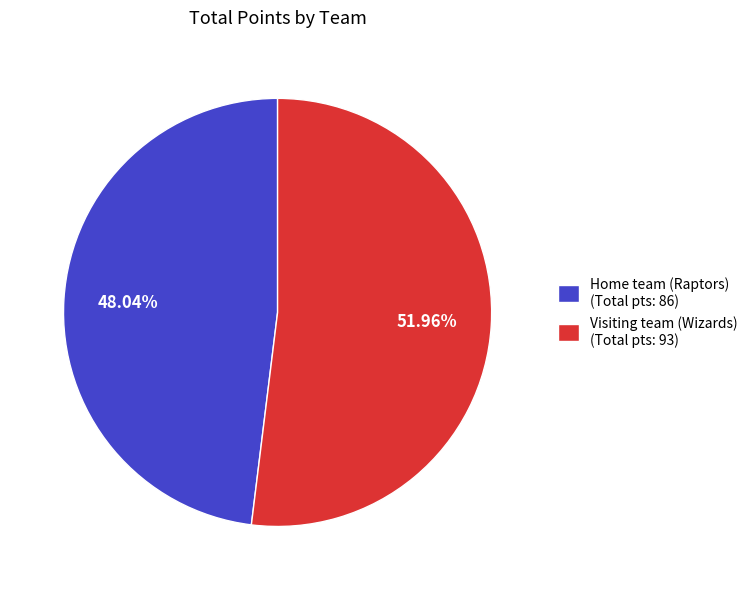

How many segments does this pie chart have?

2